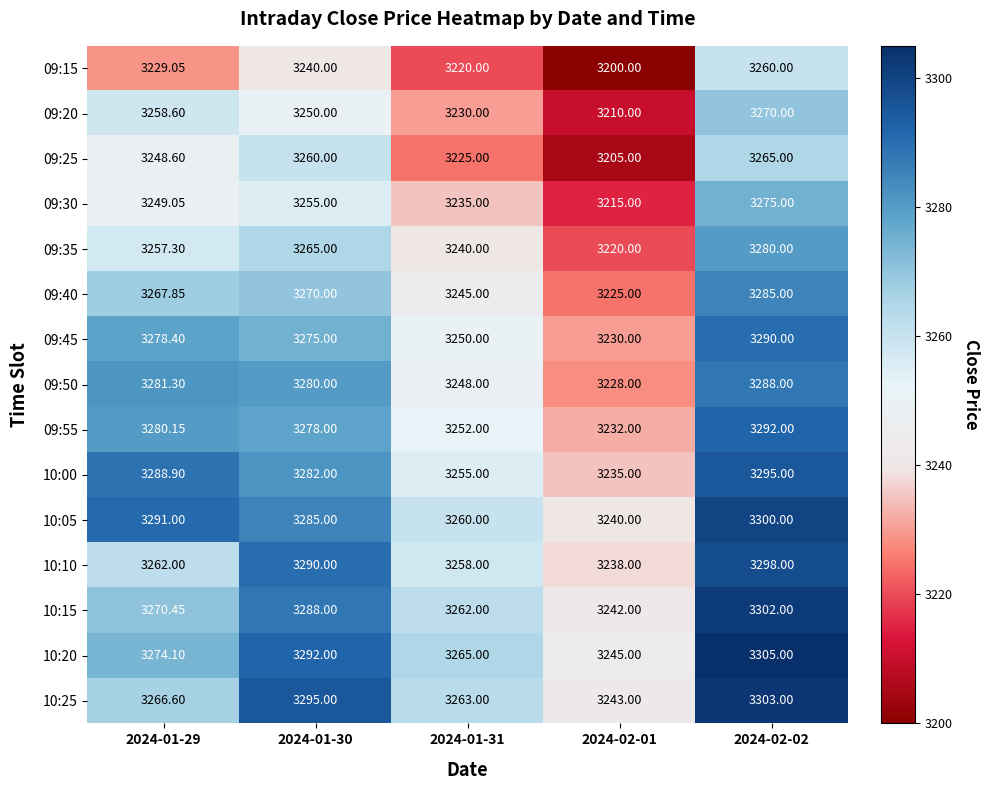

Which series changed the most between 2024-01-29 and 2024-01-31?

10:00